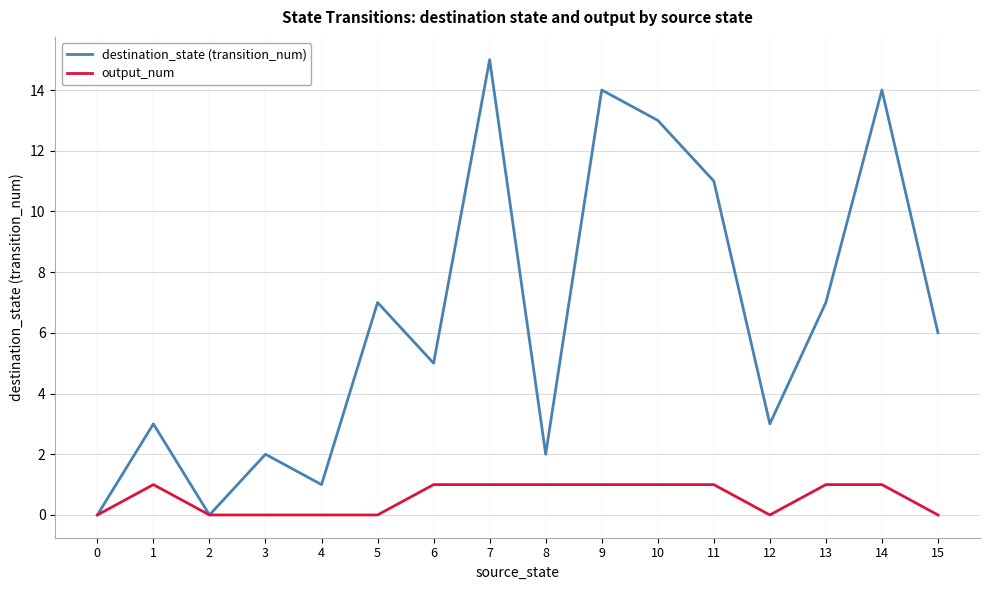

At which category does destination_state (transition_num) reach its first local valley?

2